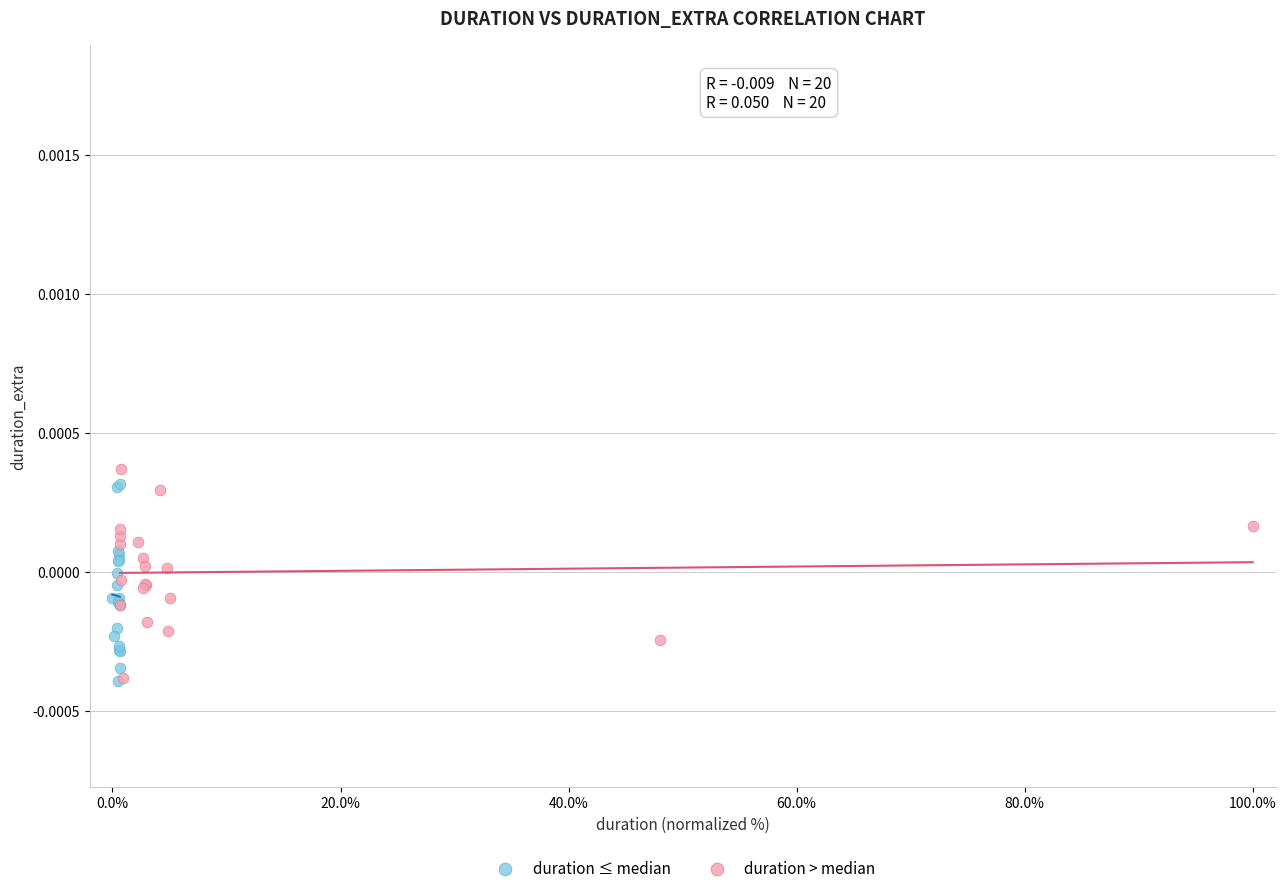

Which series has the widest spread of Y values?

duration > median